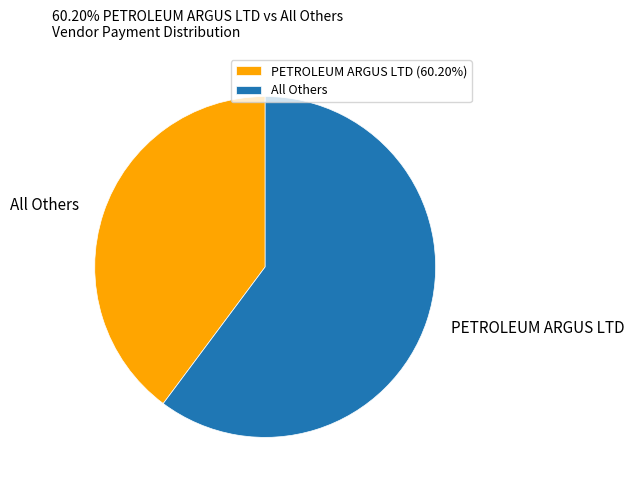

Combined, do PETROLEUM ARGUS LTD and All Others account for over 50%?

Yes